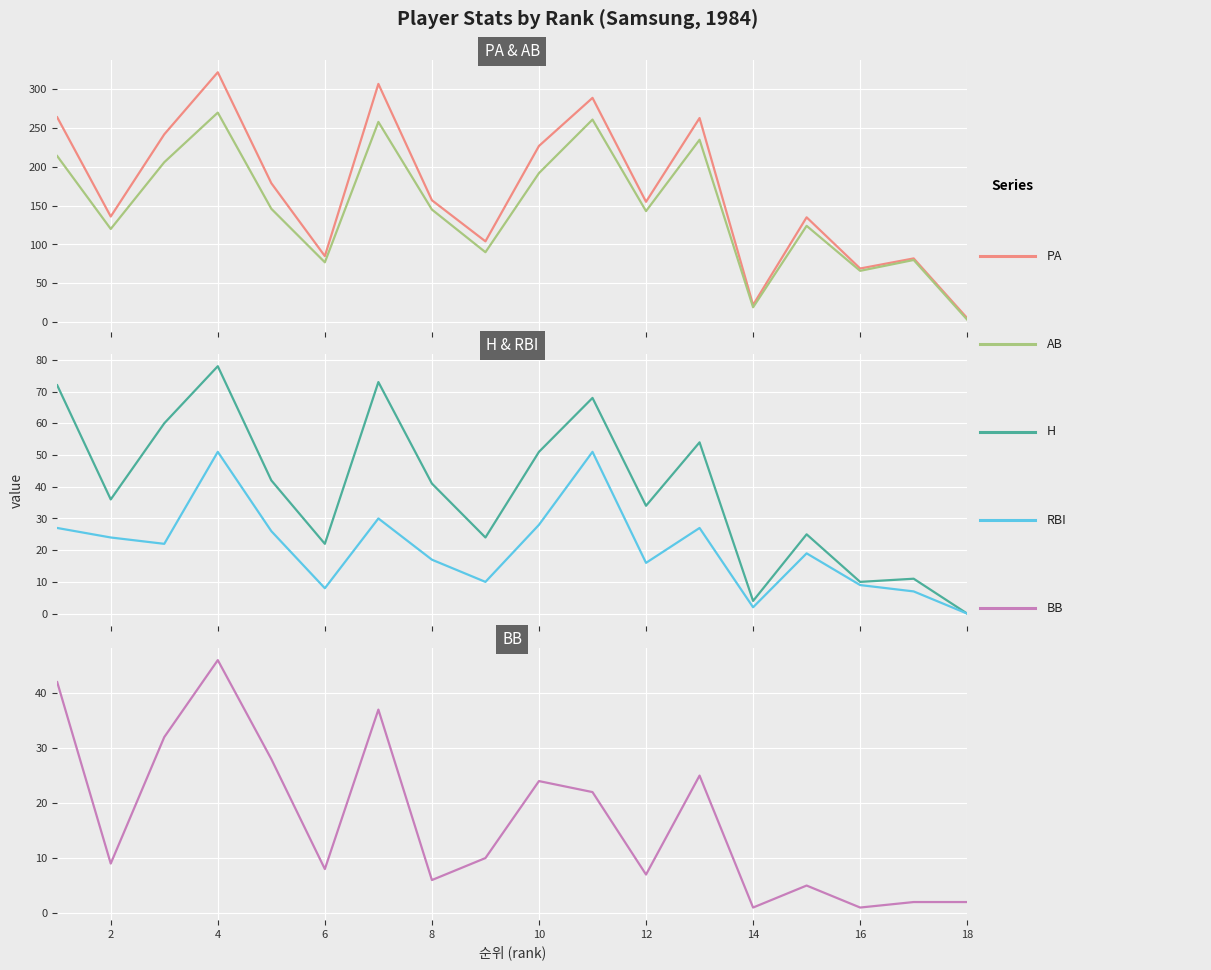

The RBI series shows 75 at 10. True or false?

False